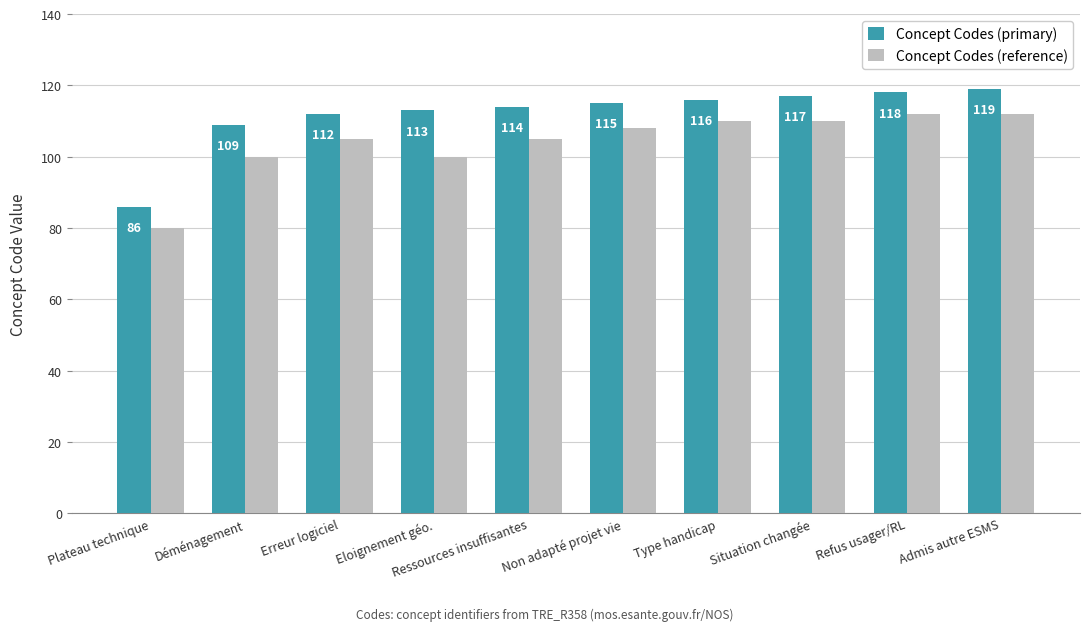

What is the maximum value for Concept Codes (reference)?

112